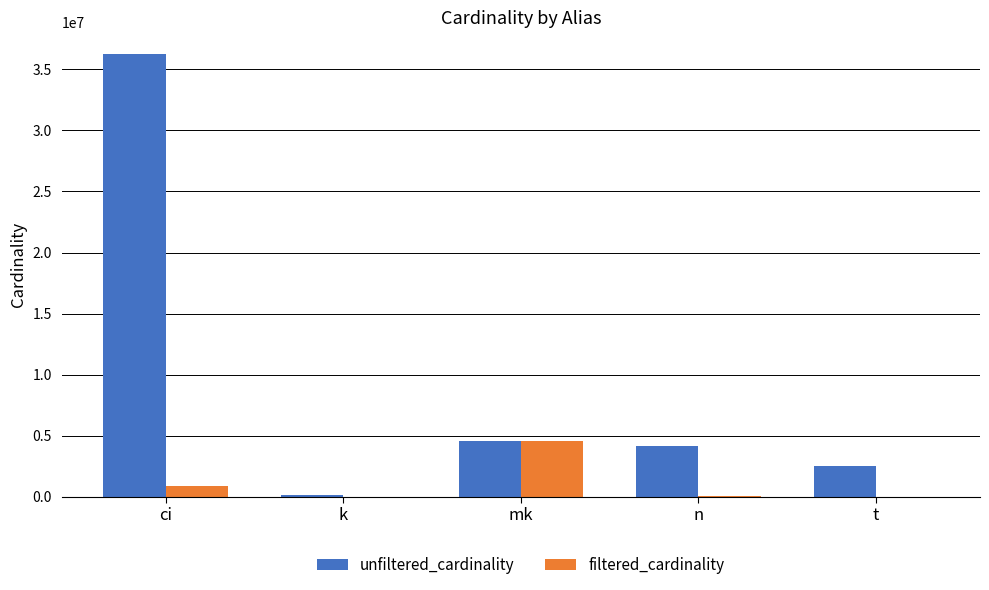

Between mk and n, which series saw the biggest shift?

filtered_cardinality